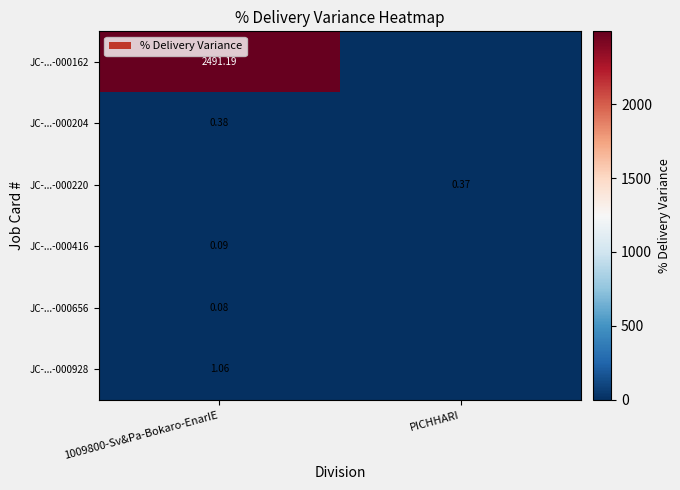

Is it true that JC-...-000204 equals 0.0 at PICHHARI?

True